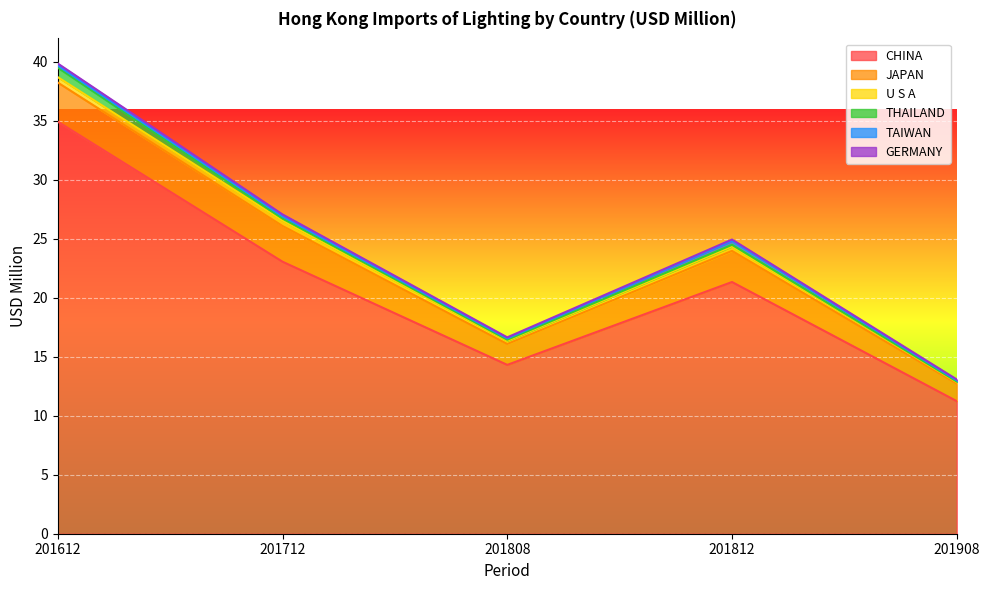

Is the value of CHINA at 201812 greater than the value of U S A at 201908?

Yes